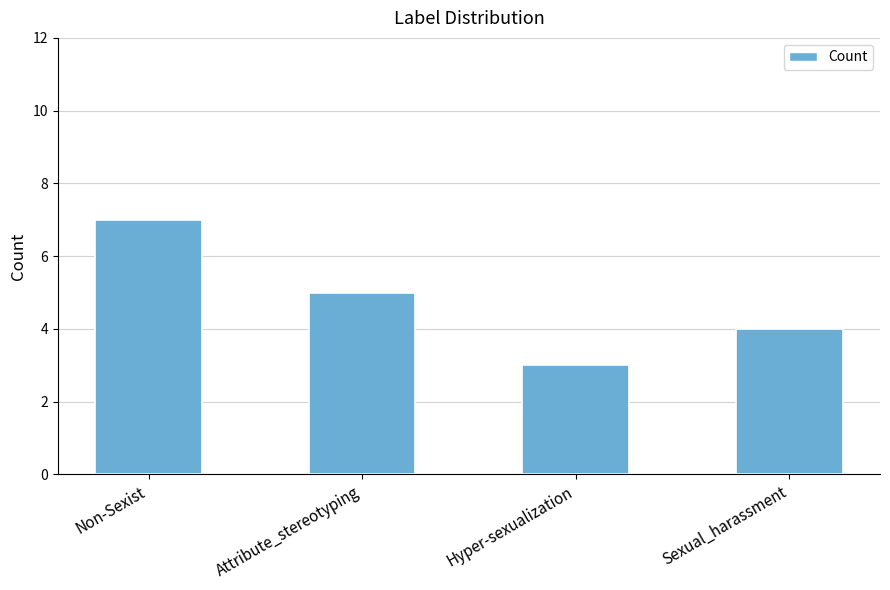

What is the difference between the second highest and second lowest values?

1